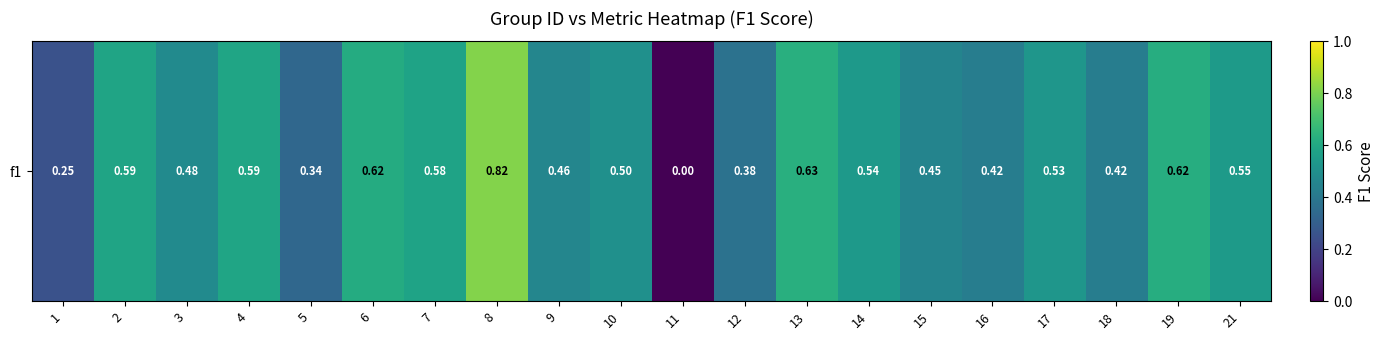

Rank the categories by value from lowest to highest.

11, 1, 5, 12, 16, 18, 15, 9, 3, 10, 17, 14, 21, 7, 2, 4, 6, 19, 13, 8